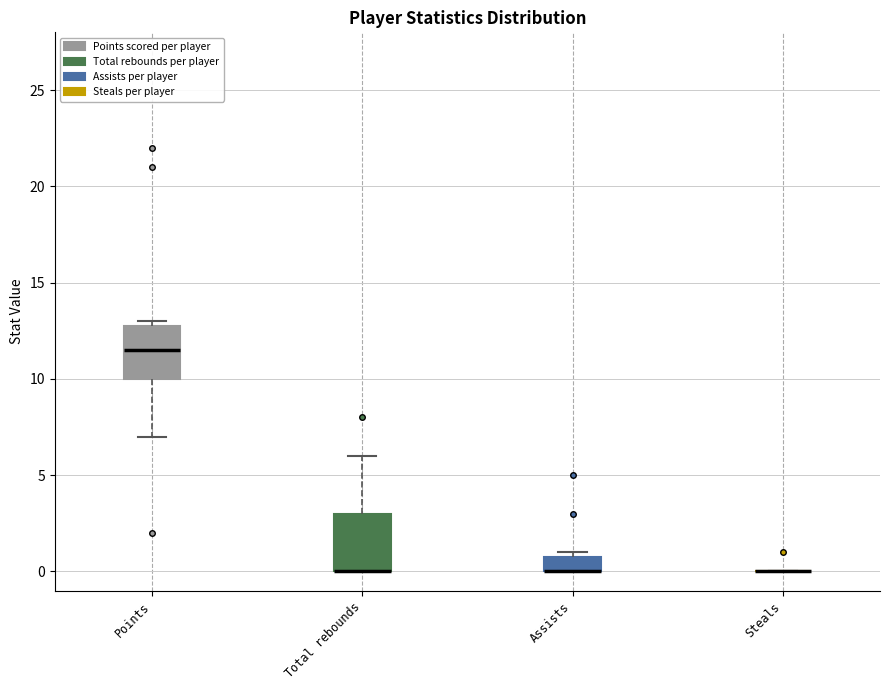

Reading left to right, transcribe this box plot: for each box, give where its median line is, the range the box spans, and where its two whiskers end, as read against the y-axis. The values are not printed on the chart, so give them approximately, as read against the axis.

Points: median 11.5, box 10.0 to 13.0, whiskers 7.0 to 13.0 (just above the box's upper edge)
Total rebounds: median 0.0 (drawn on the box's lower edge), box 0.0 to 3.0, whiskers 0.0 to 6.0
Assists: median 0.0 (drawn on the box's lower edge), box 0.0 to 1.0, whiskers 0.0 to 1.0 (just above the box's upper edge)
Steals: box collapsed to a line at 0.0, whiskers 0.0 to 0.0